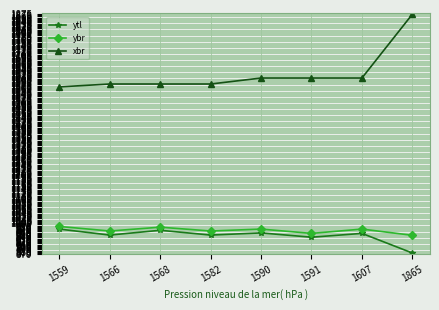

What value does the ytl series have at 1607, to the nearest 5?

955